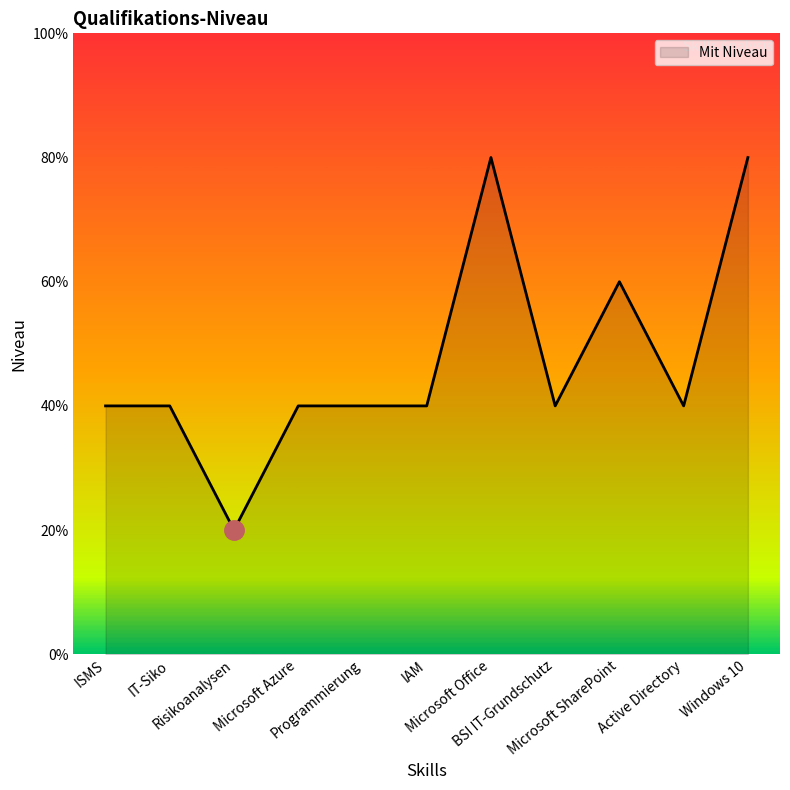

List the labels in order of value, largest first.

Microsoft Office, Windows 10, Microsoft SharePoint, ISMS, IT-Siko, Microsoft Azure, Programmierung, IAM, BSI IT-Grundschutz, Active Directory, Risikoanalysen